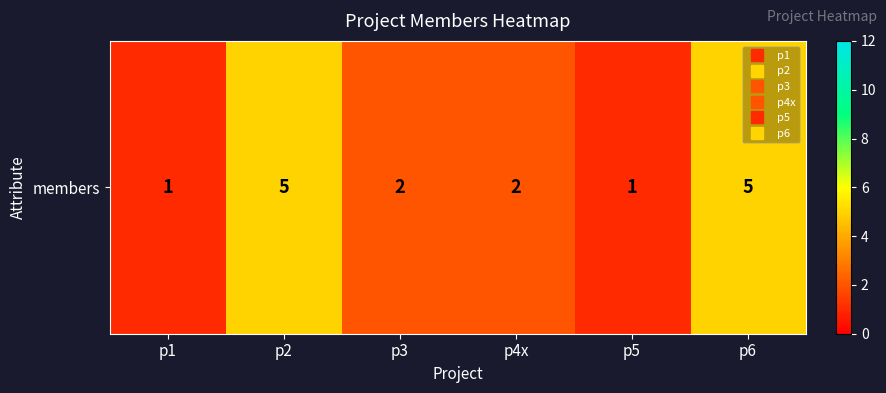

Rank the categories by value from highest to lowest.

p2, p6, p3, p4x, p1, p5